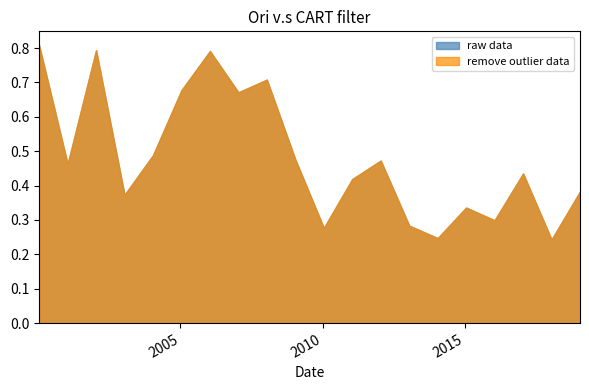

Where is the first local minimum for remove outlier data?

2001-01-15